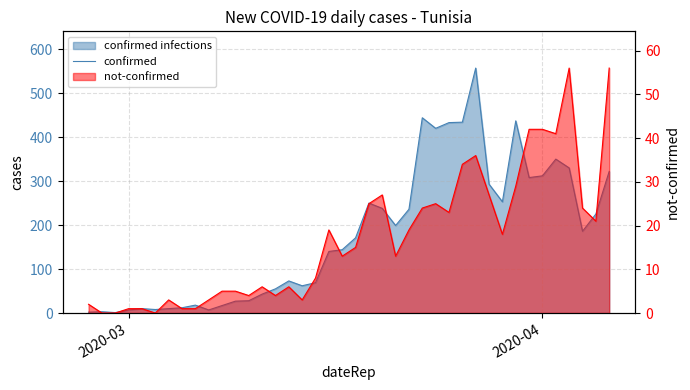

What is the difference between the maximum and minimum values in the not-confirmed series?

56